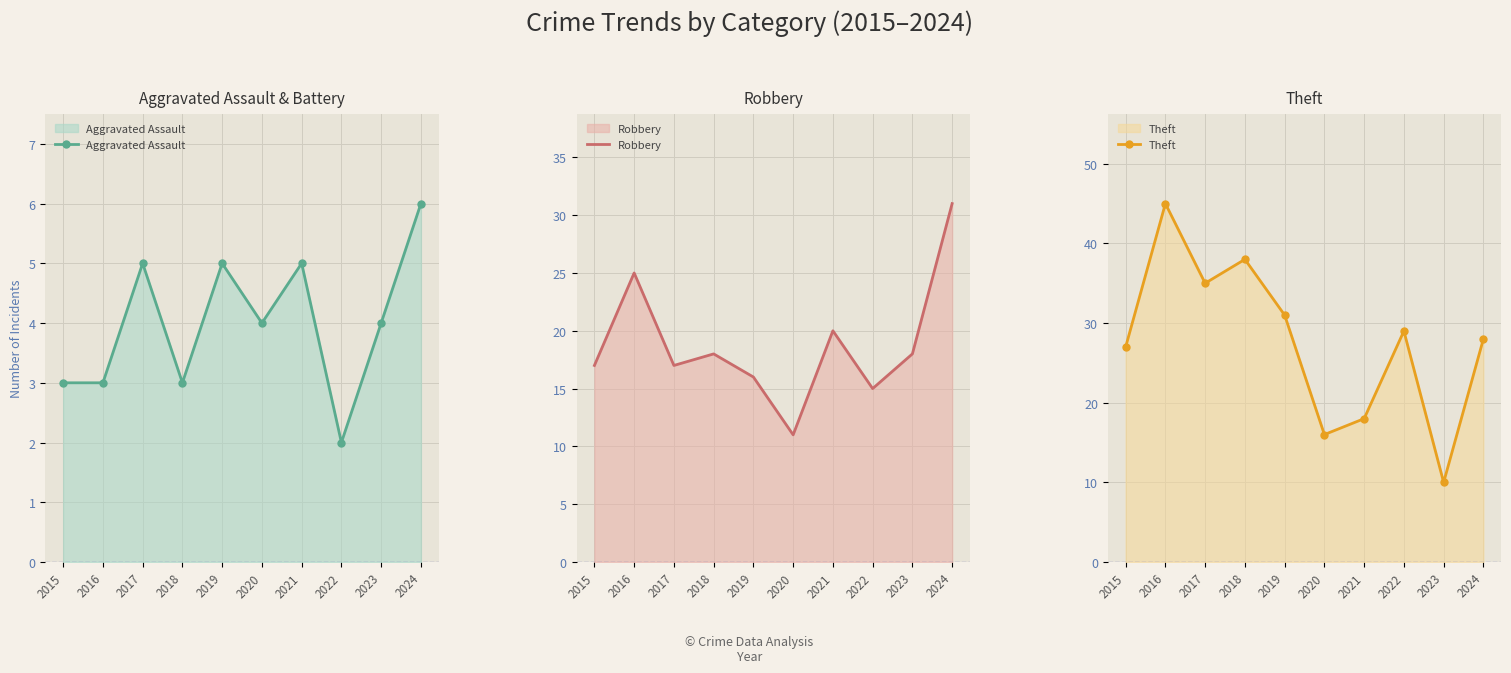

At which category does Aggravated Assault reach its first local peak?

2017